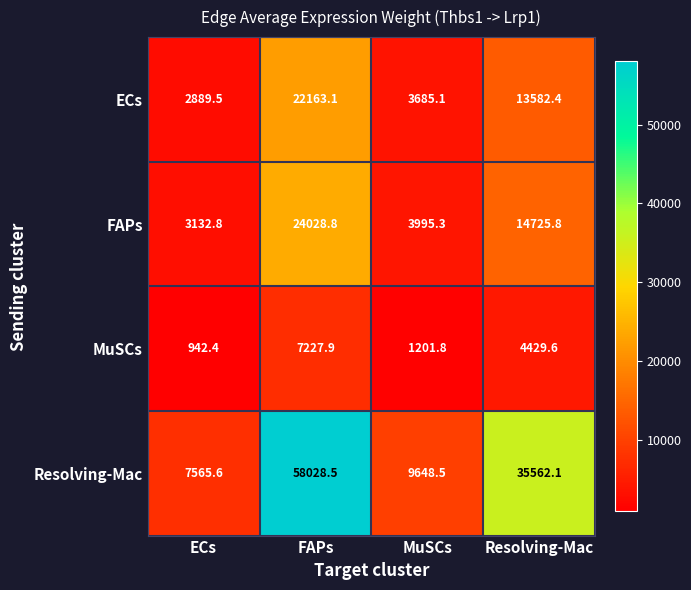

Reading right to left, extract all data points from this chart.

ECs: 13582.4	3685.1	22163.1	2889.5
FAPs: 14725.8	3995.3	24028.8	3132.8
MuSCs: 4429.6	1201.8	7227.9	942.4
Resolving-Mac: 35562.1	9648.5	58028.5	7565.6